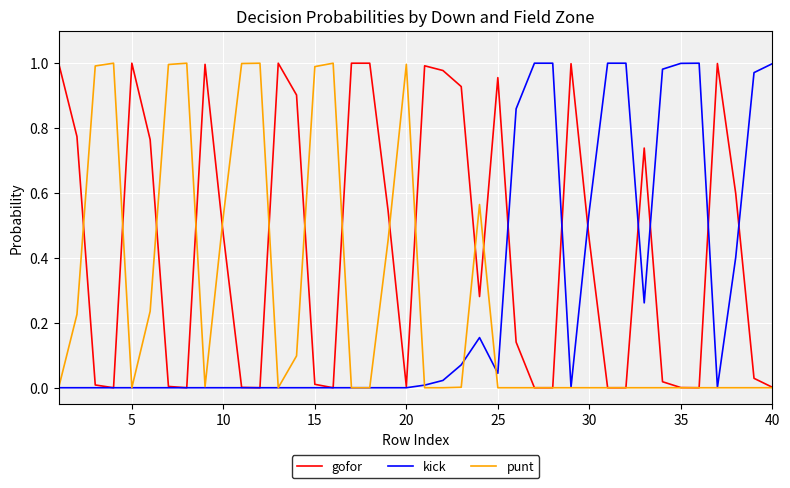

Is this an area chart (filled region under the line)?

No